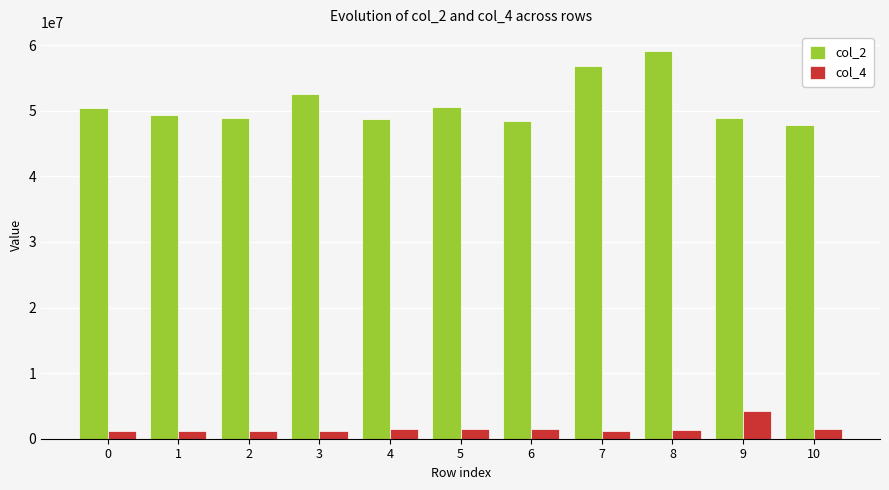

What is the difference between the col_2 values at 0 and 7?

6398041